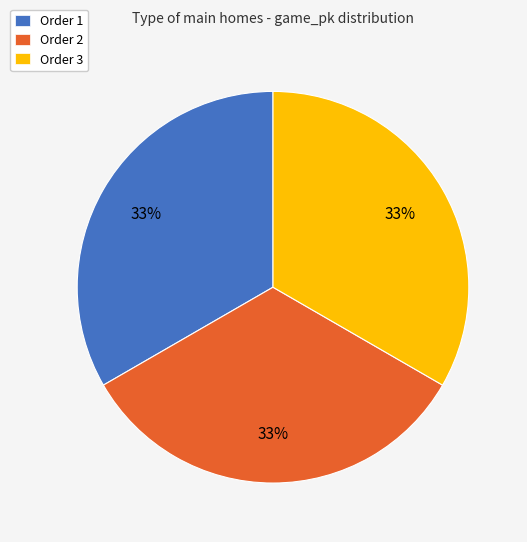

Do Order 2 and Order 1 together represent more than half of the pie?

Yes